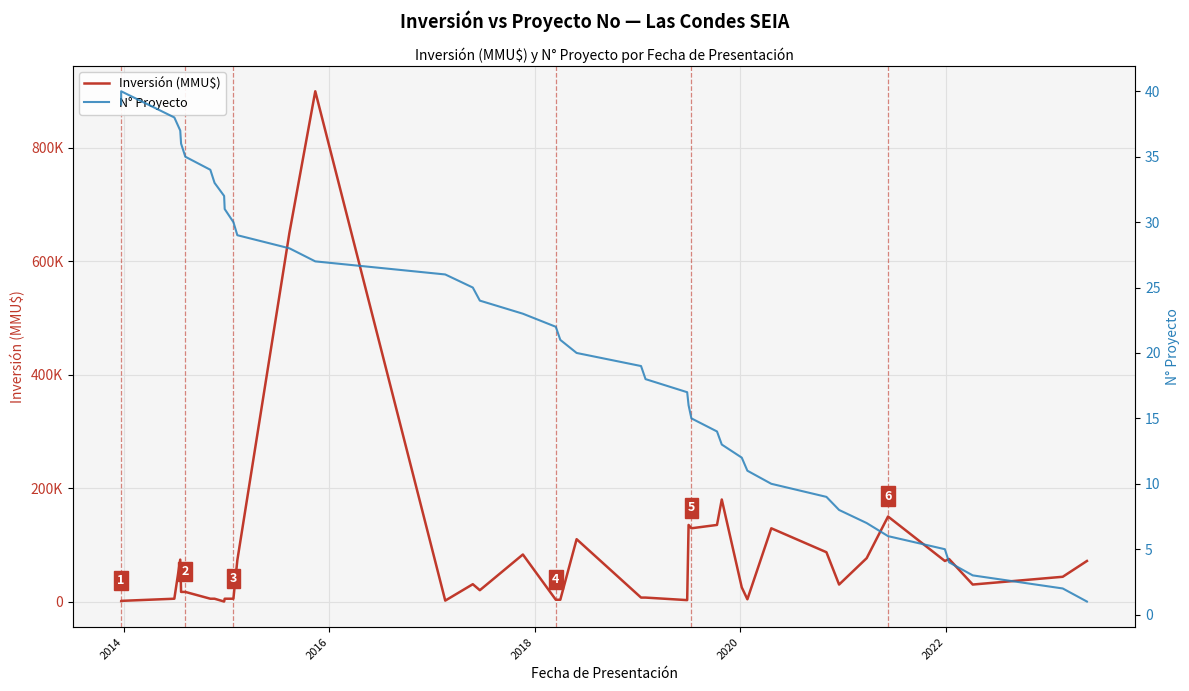

True or false: N° Proyecto has a value of 21 at 2014.

False